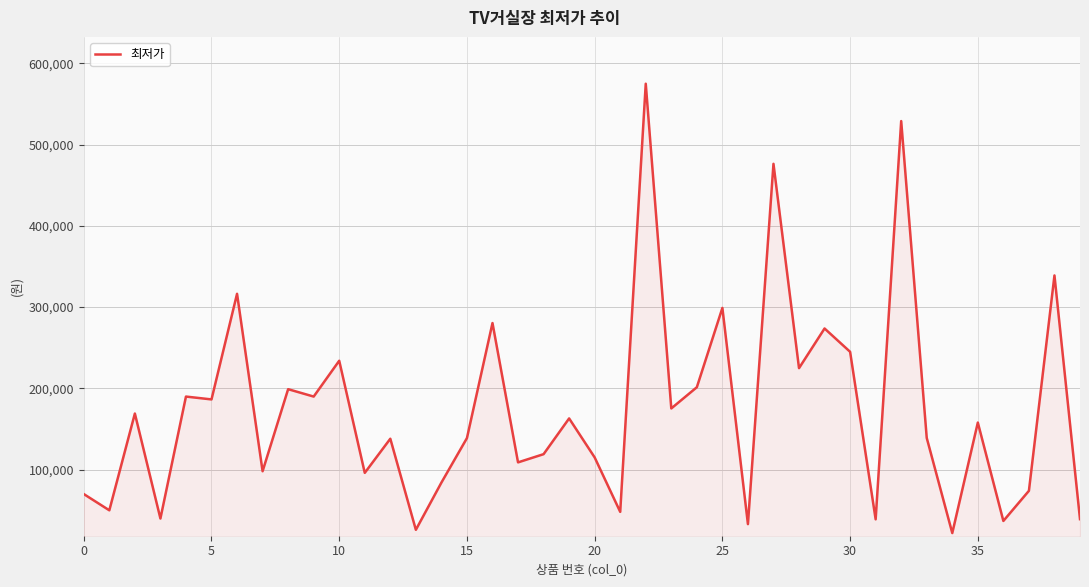

True or false: there are more than 0 points higher than both neighbors.

True